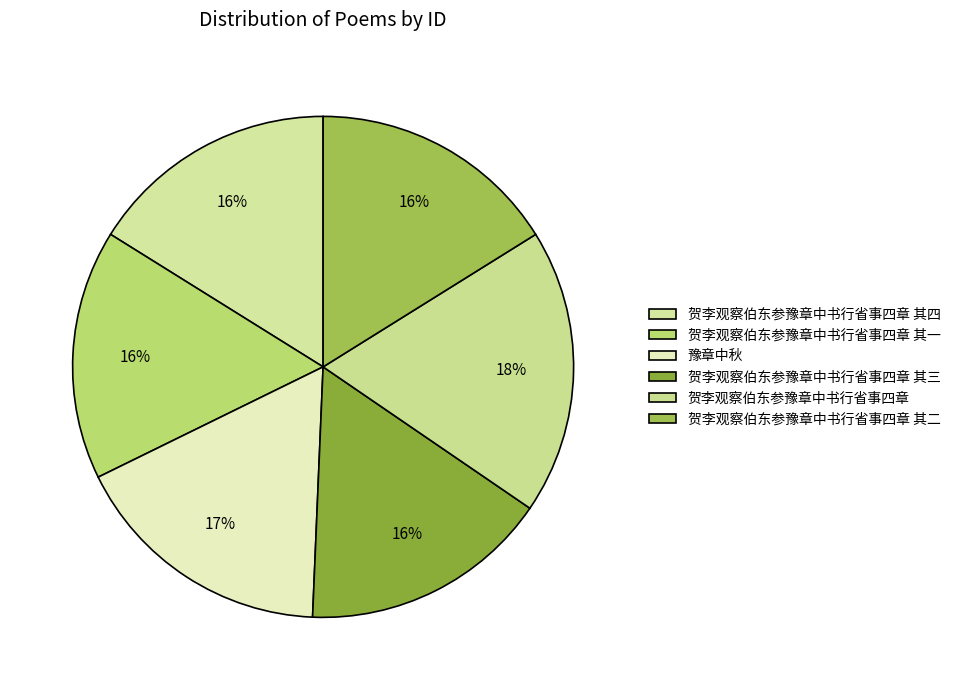

Which slice is the largest?

贺李观察伯东参豫章中书行省事四章